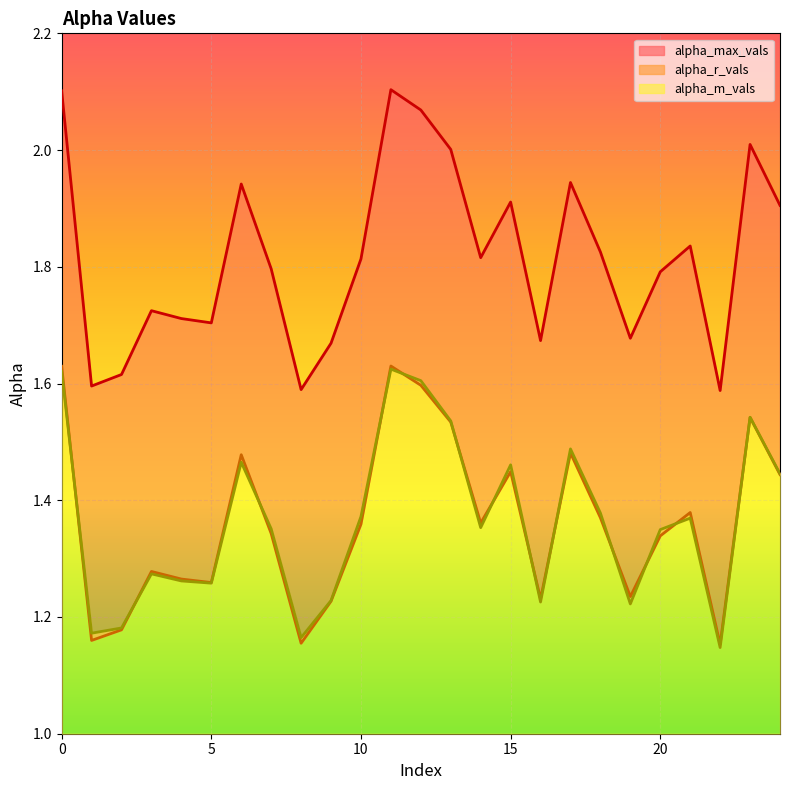

Where is alpha_max_vals nearest to the value 1?

22